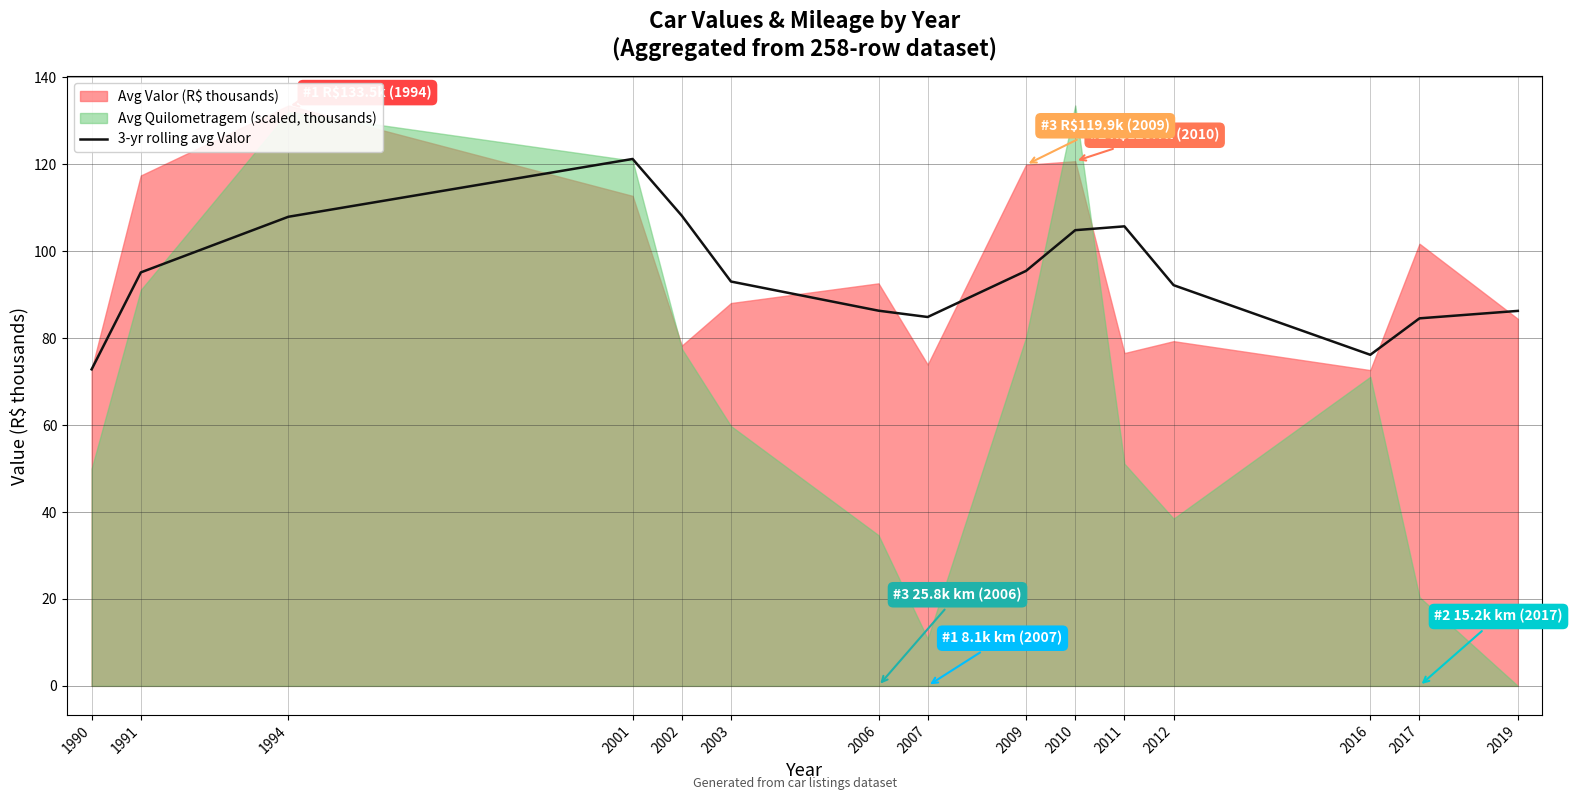

The value of 3-yr rolling avg Valor at 1994 is 107.9. True or false?

True